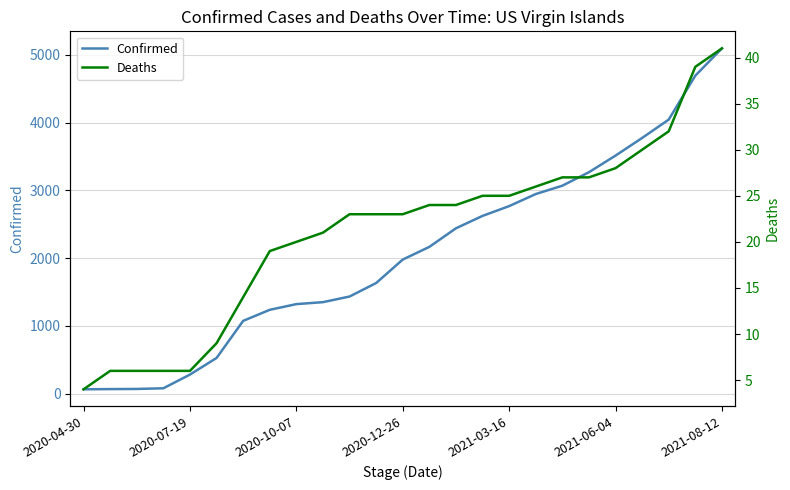

At 22, list the series in order from smallest to largest.

Deaths, Confirmed